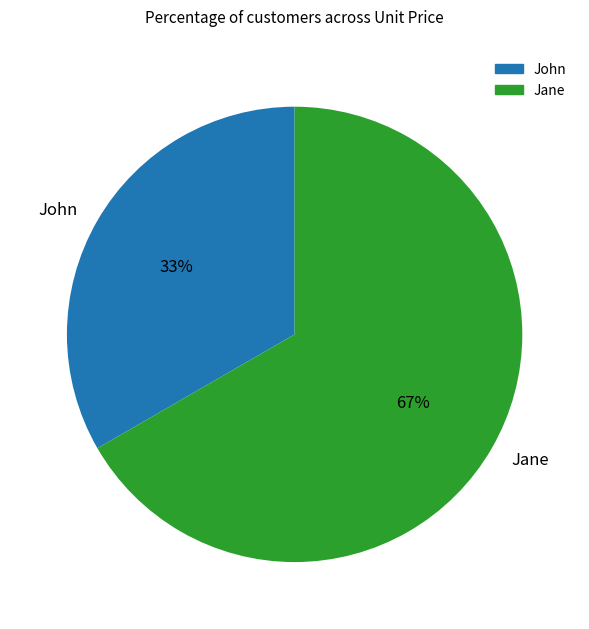

How many segments does this pie chart have?

2